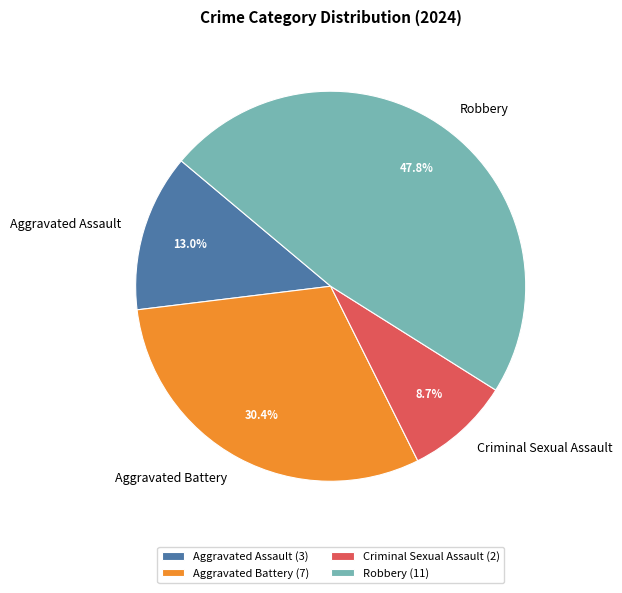

Which has a higher value, Criminal Sexual Assault or Robbery?

Robbery